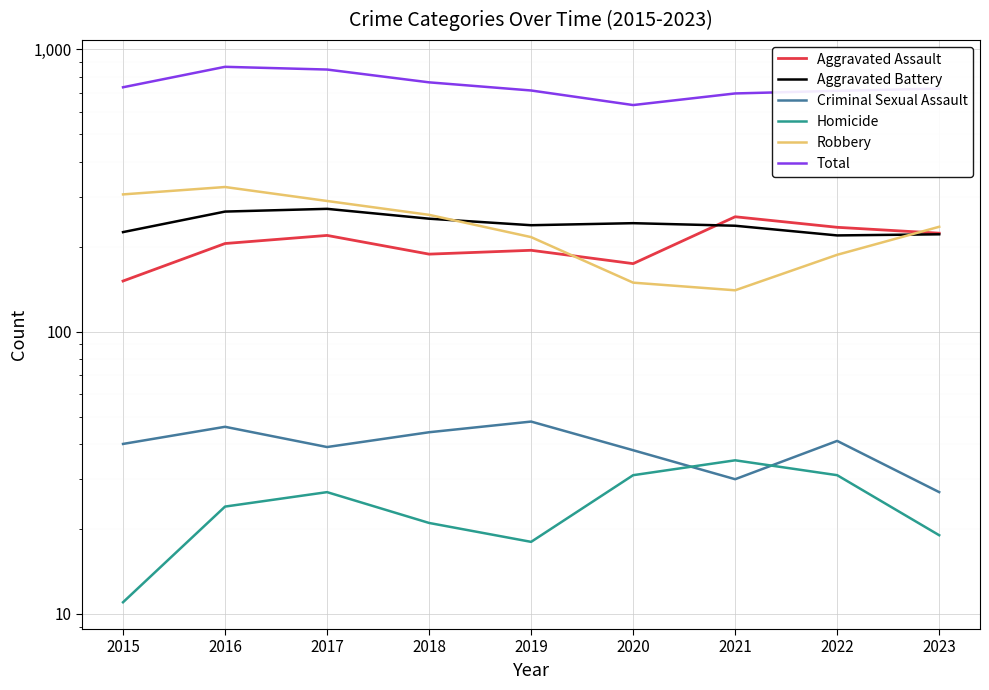

What is the spread (max minus min) of values at 2018?

742